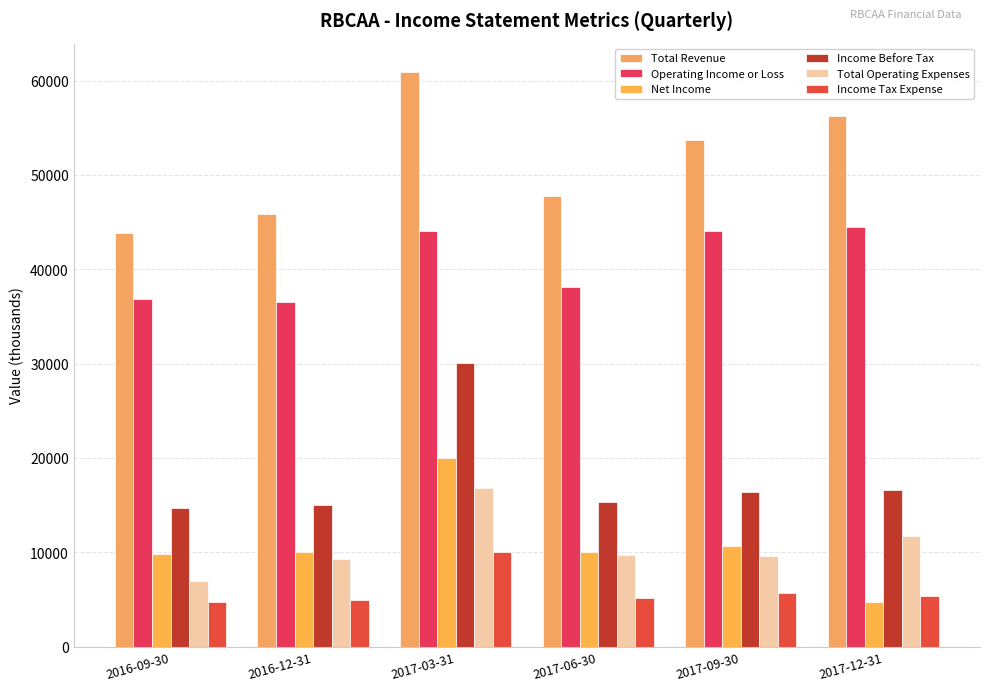

Where is Total Revenue nearest to the value 52400?

2017-09-30